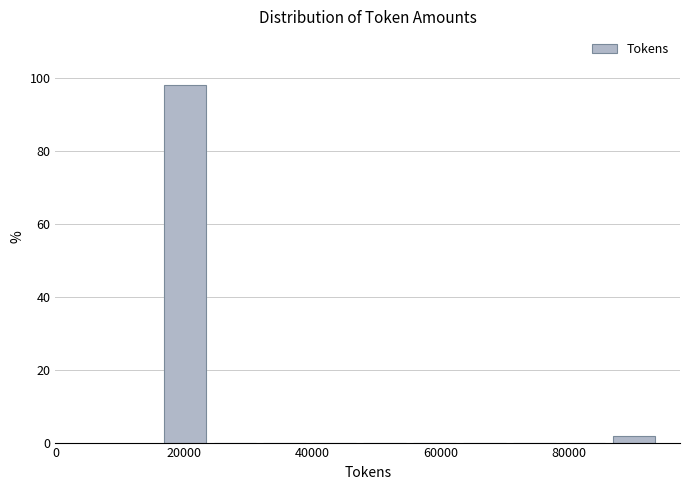

Read against the x-axis, roughly where is the centre of the tallest bar?

20000